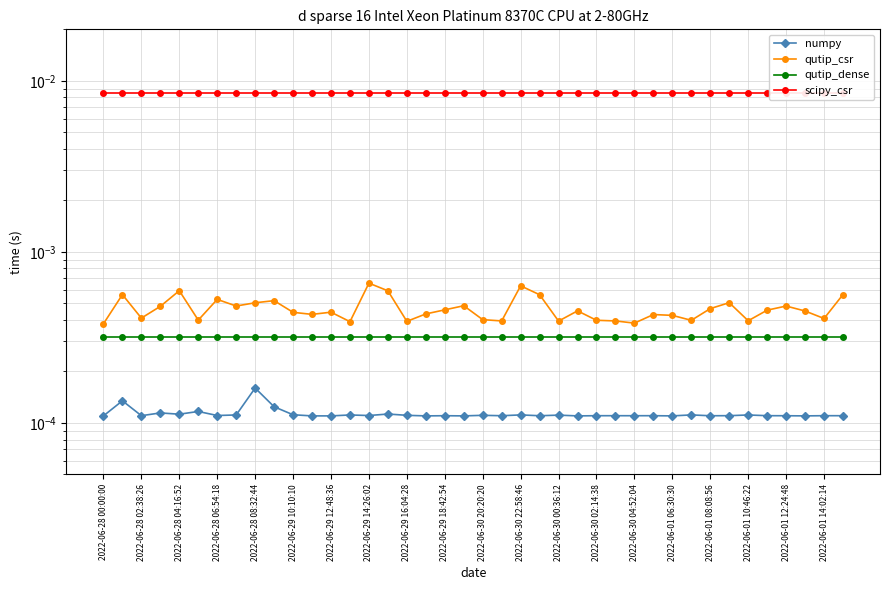

True or false: scipy_csr and numpy cross at least once.

False